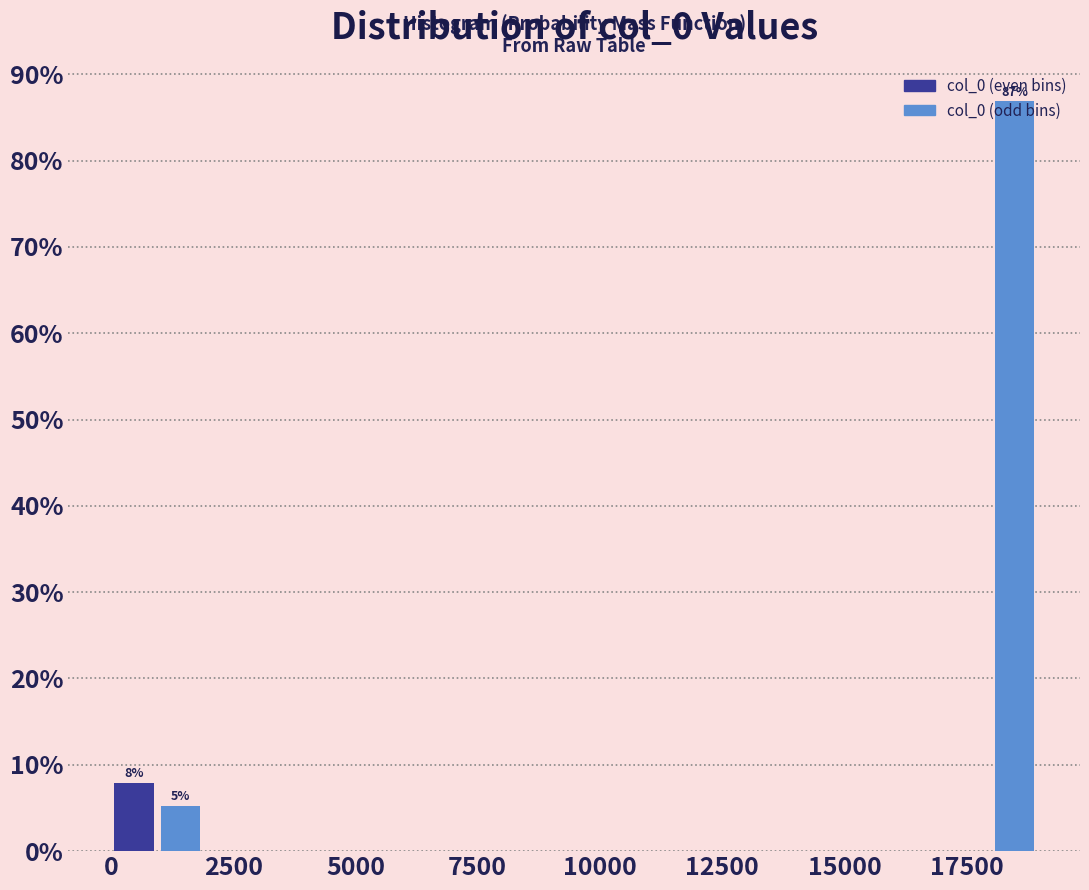

Around what value on the x-axis is the tallest bar? Give the approximate position of its centre, as read against the axis.

18500